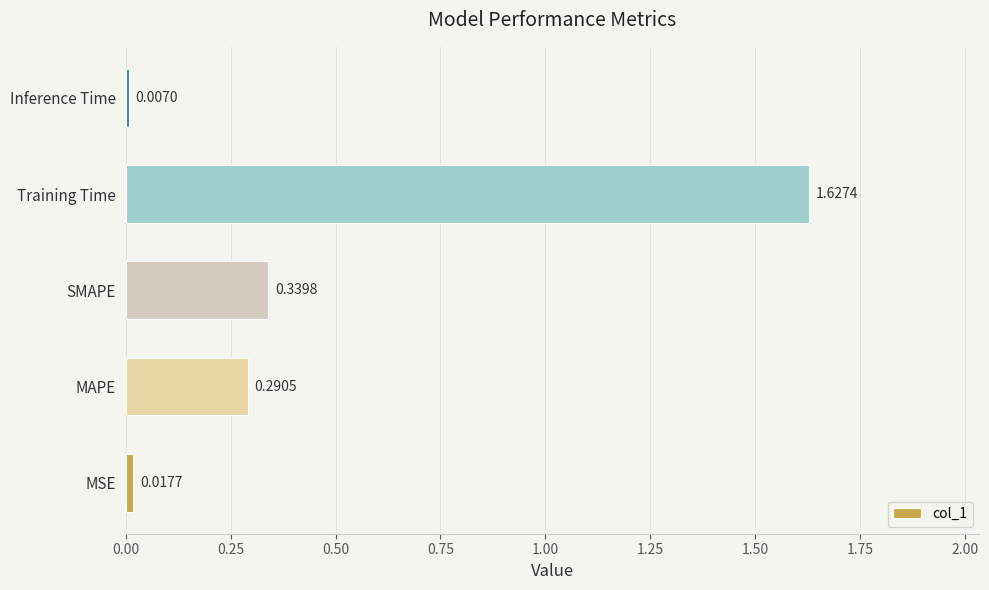

Between Inference Time and SMAPE, which is larger?

SMAPE